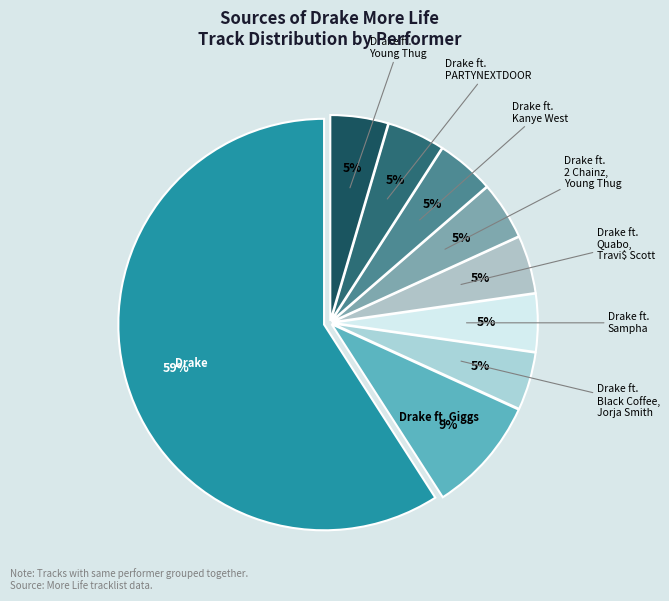

Approximately how many times larger is the value at Drake ft. Young Thug compared to Drake ft. 2 Chainz, Young Thug?

1.0